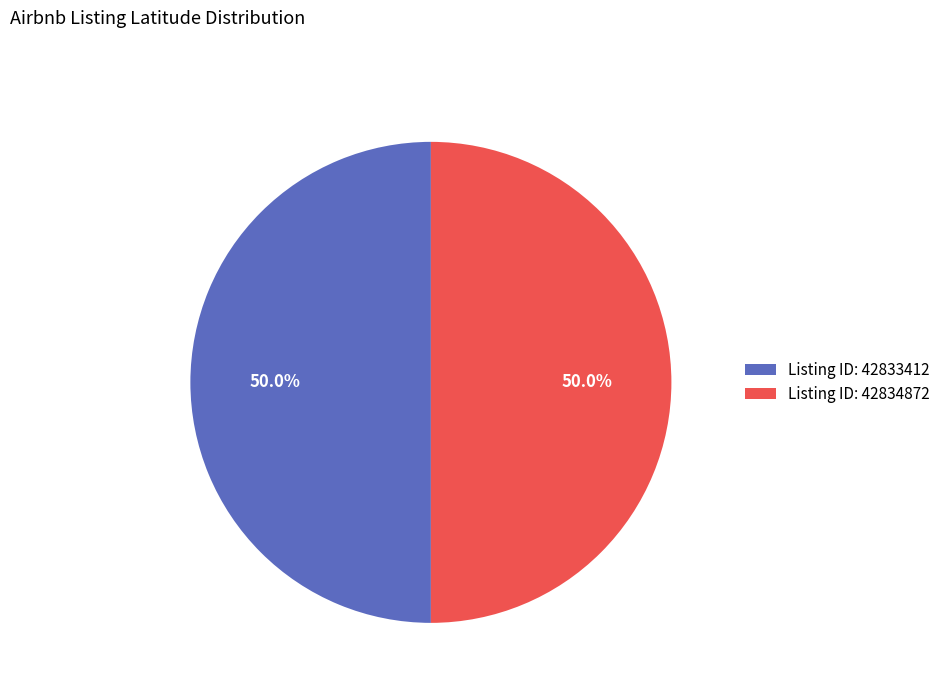

Combined, what portion of the pie is Listing ID: 42834872 and Listing ID: 42833412?

100.0%